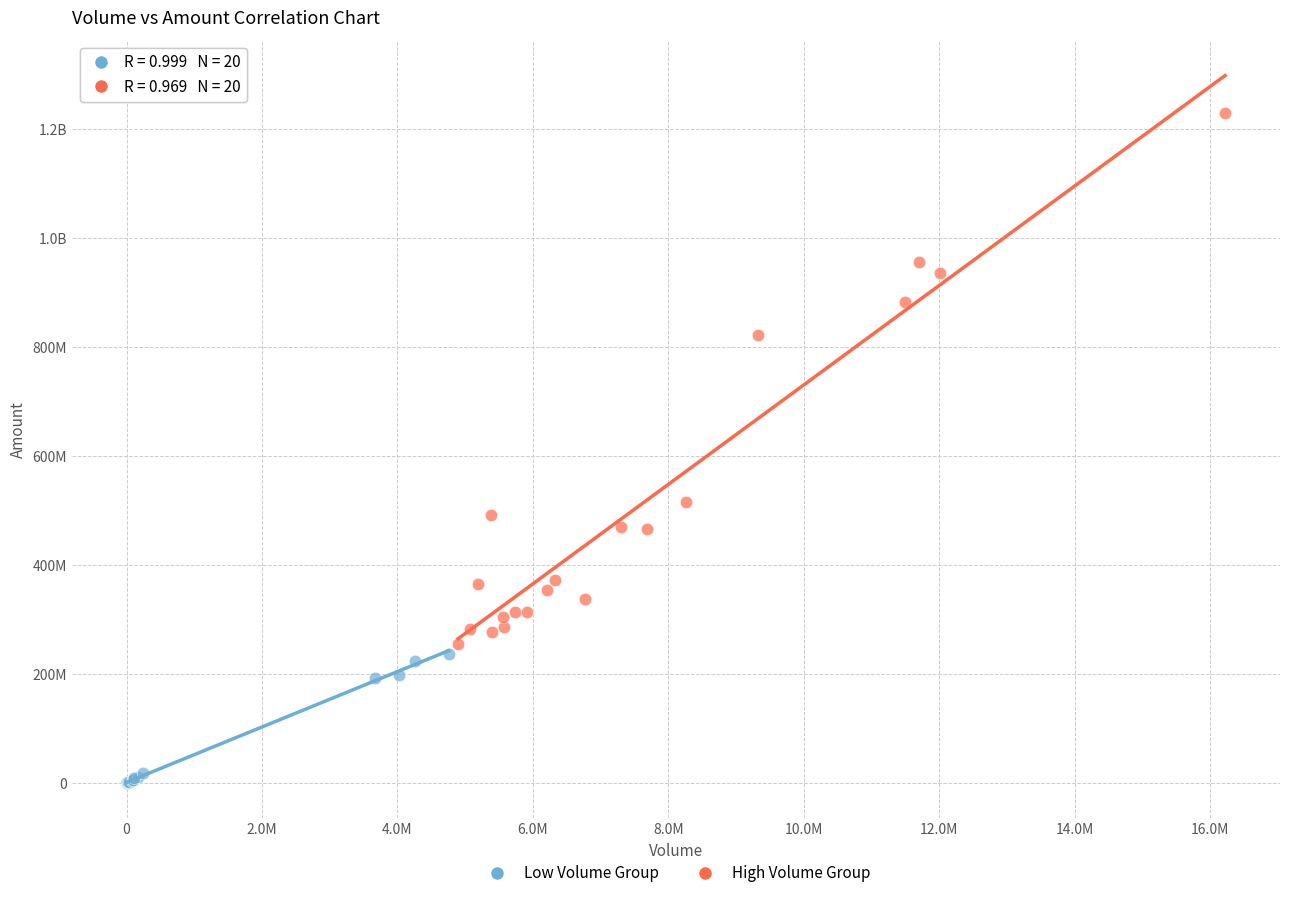

What are all the series names shown in the legend?

Low Volume Group, High Volume Group